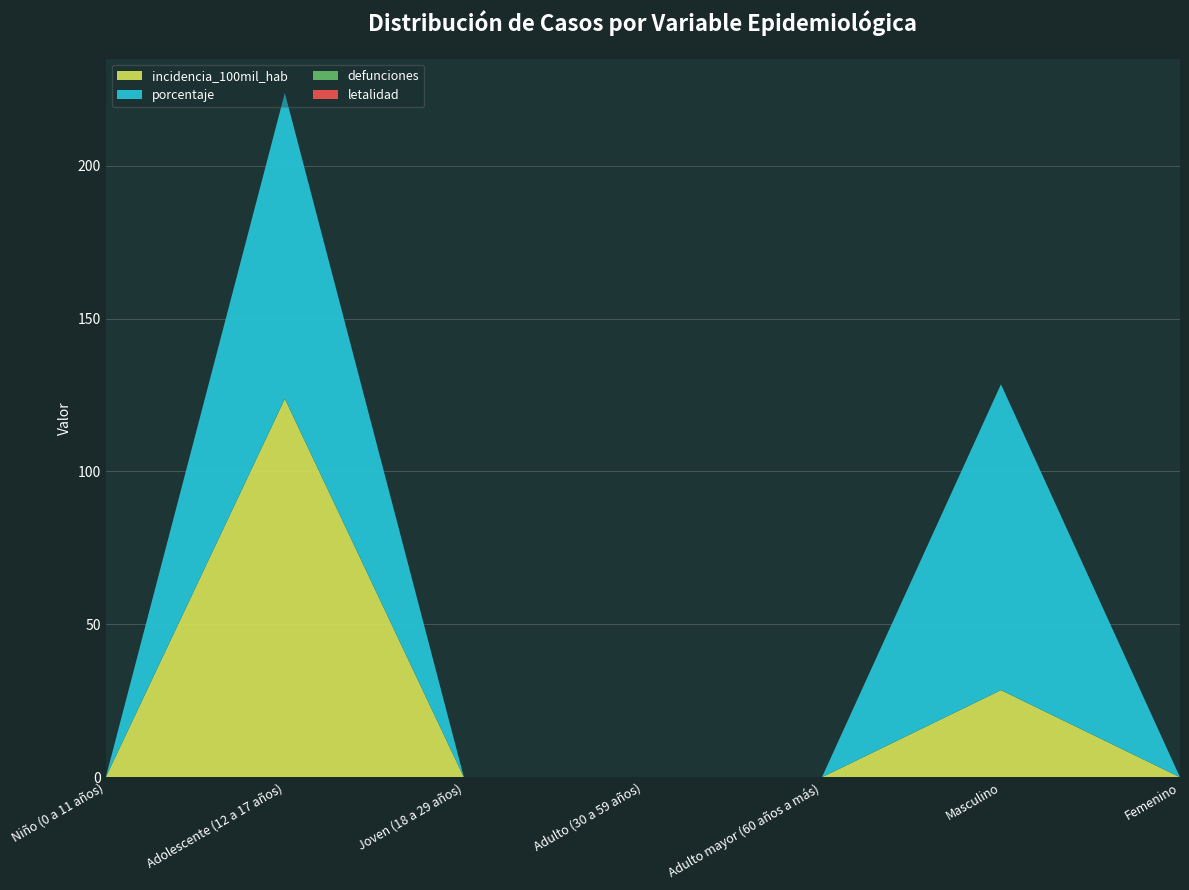

Reading right to left, list all the values displayed in this chart.

incidencia_100mil_hab: Femenino=0.0	Masculino=28.5	Adulto mayor (60 años a más)=0.0	Adulto (30 a 59 años)=0.0	Joven (18 a 29 años)=0.0	Adolescente (12 a 17 años)=123.8	Niño (0 a 11 años)=0.0
porcentaje: Femenino=0.0	Masculino=100.0	Adulto mayor (60 años a más)=0.0	Adulto (30 a 59 años)=0.0	Joven (18 a 29 años)=0.0	Adolescente (12 a 17 años)=100.0	Niño (0 a 11 años)=0.0
defunciones: Femenino=0.0	Masculino=0.0	Adulto mayor (60 años a más)=0.0	Adulto (30 a 59 años)=0.0	Joven (18 a 29 años)=0.0	Adolescente (12 a 17 años)=0.0	Niño (0 a 11 años)=0.0
letalidad: Femenino=0.0	Masculino=0.0	Adulto mayor (60 años a más)=0.0	Adulto (30 a 59 años)=0.0	Joven (18 a 29 años)=0.0	Adolescente (12 a 17 años)=0.0	Niño (0 a 11 años)=0.0